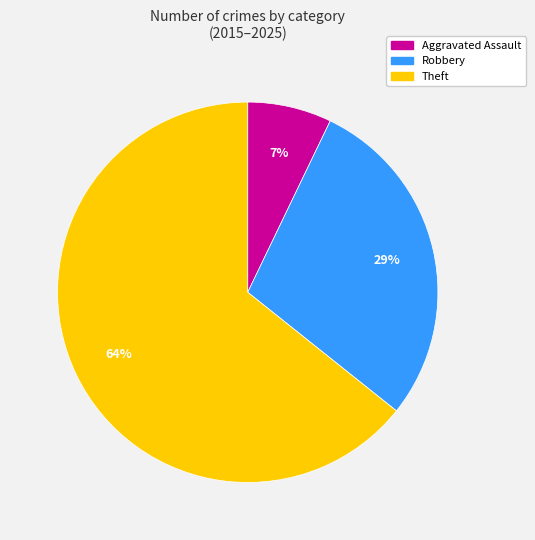

Does any single category account for the majority?

Yes